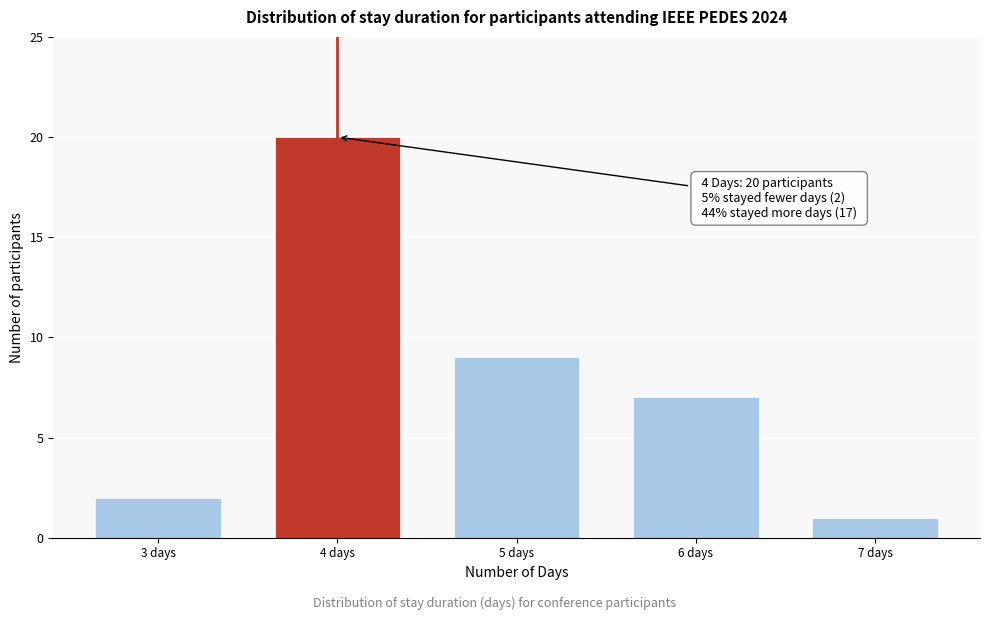

Reading left to right, extract all data points from this chart.

3 days=2	4 days=20	5 days=9	6 days=7	7 days=1